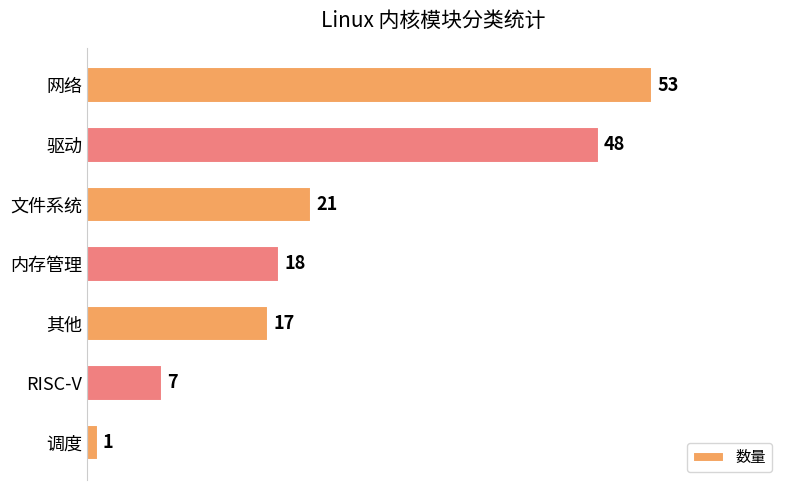

Does the chart contain stacked bars?

No